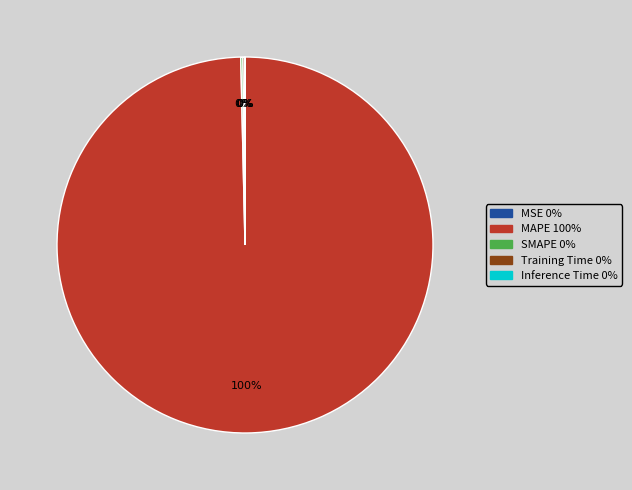

Which slice is the largest?

MAPE